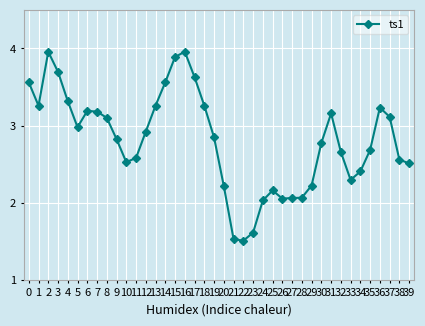

What is the sum of all values?

112.3